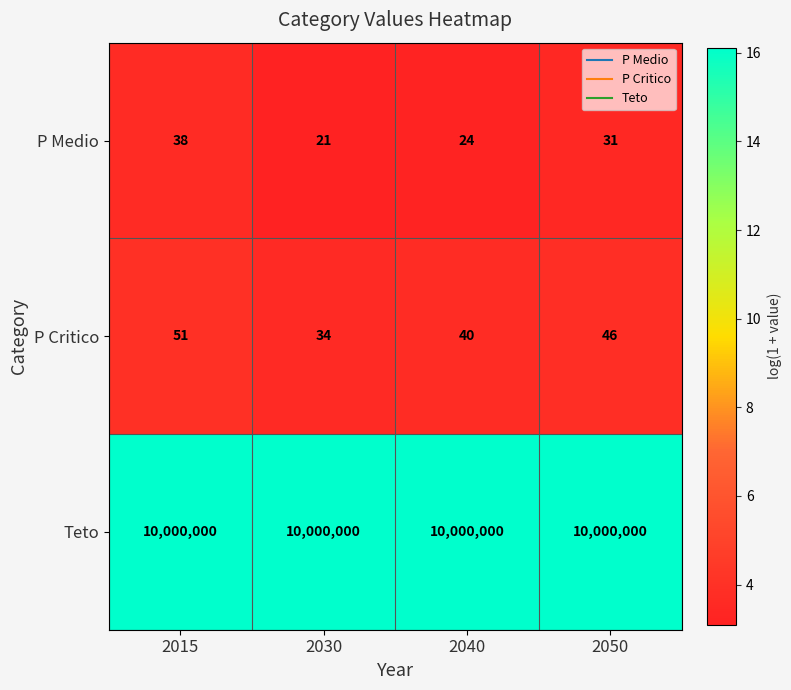

What is the difference between the highest and lowest values at 2030?

9999979